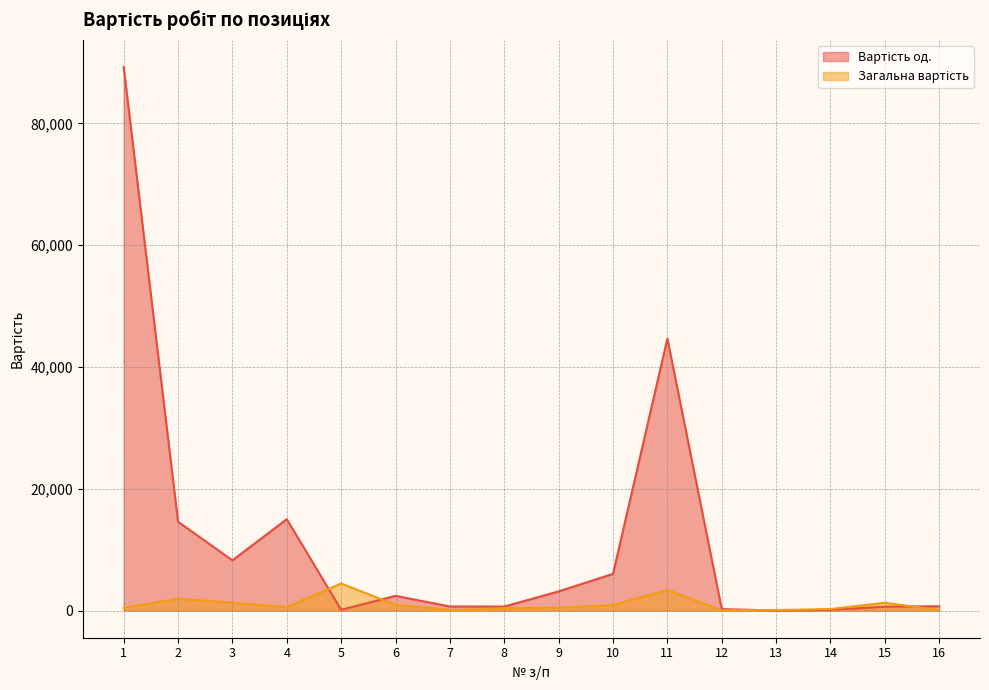

What is the difference between the Загальна вартість values at 14 and 1?

199.0